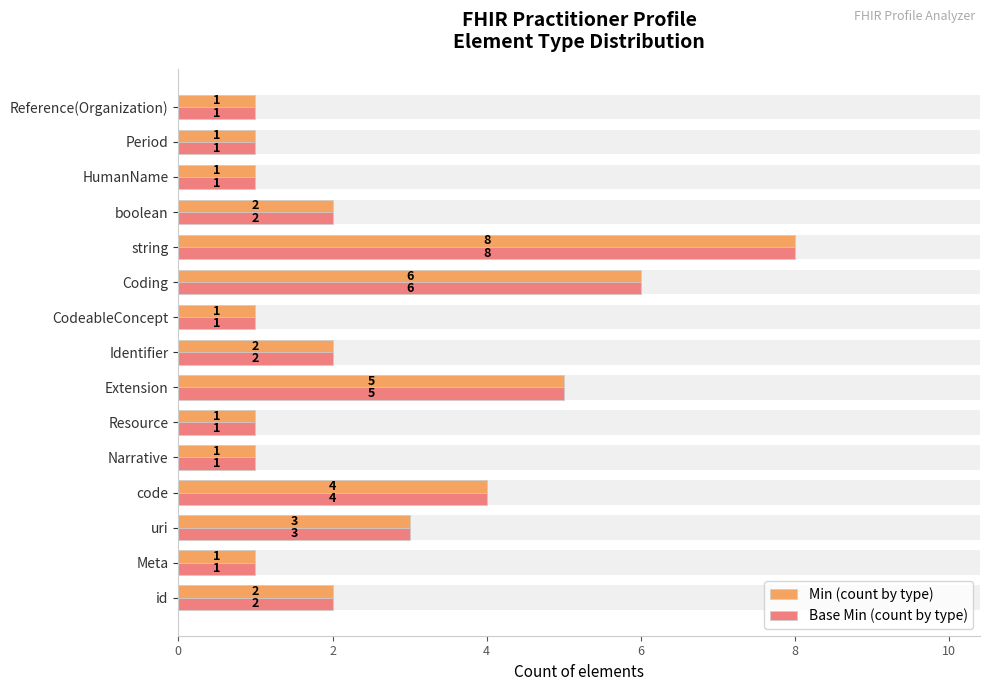

What are all the series names shown in the legend?

Min (count by type), Base Min (count by type)